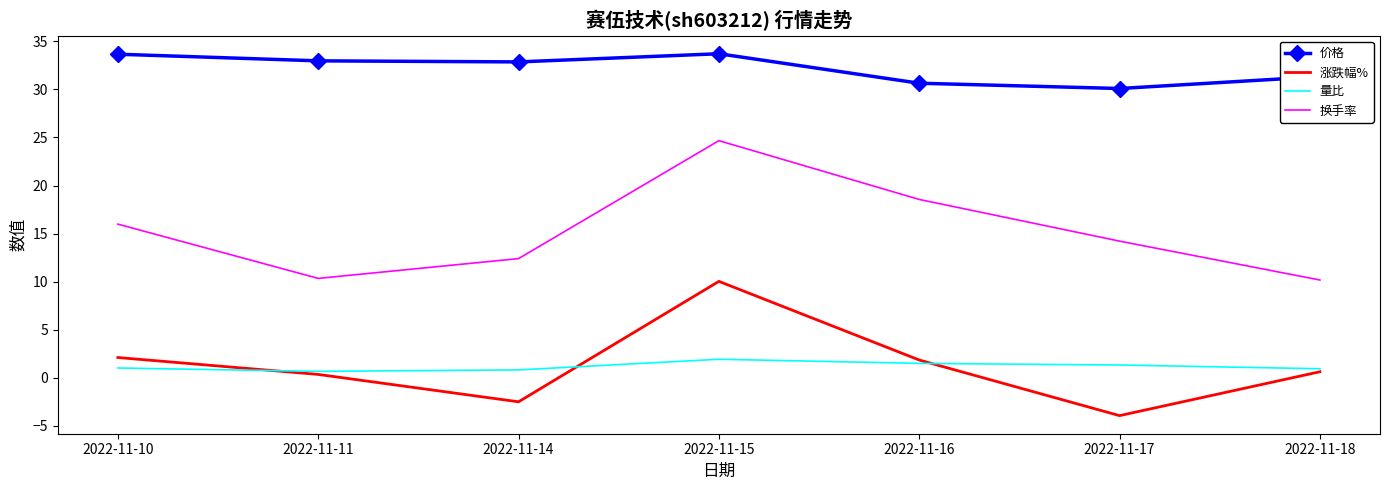

What is the greatest value displayed?

33.7